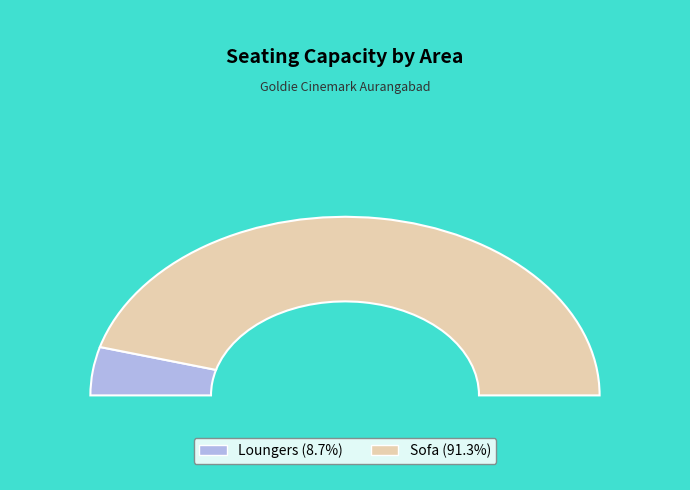

Is Sofa the majority of the pie?

Yes